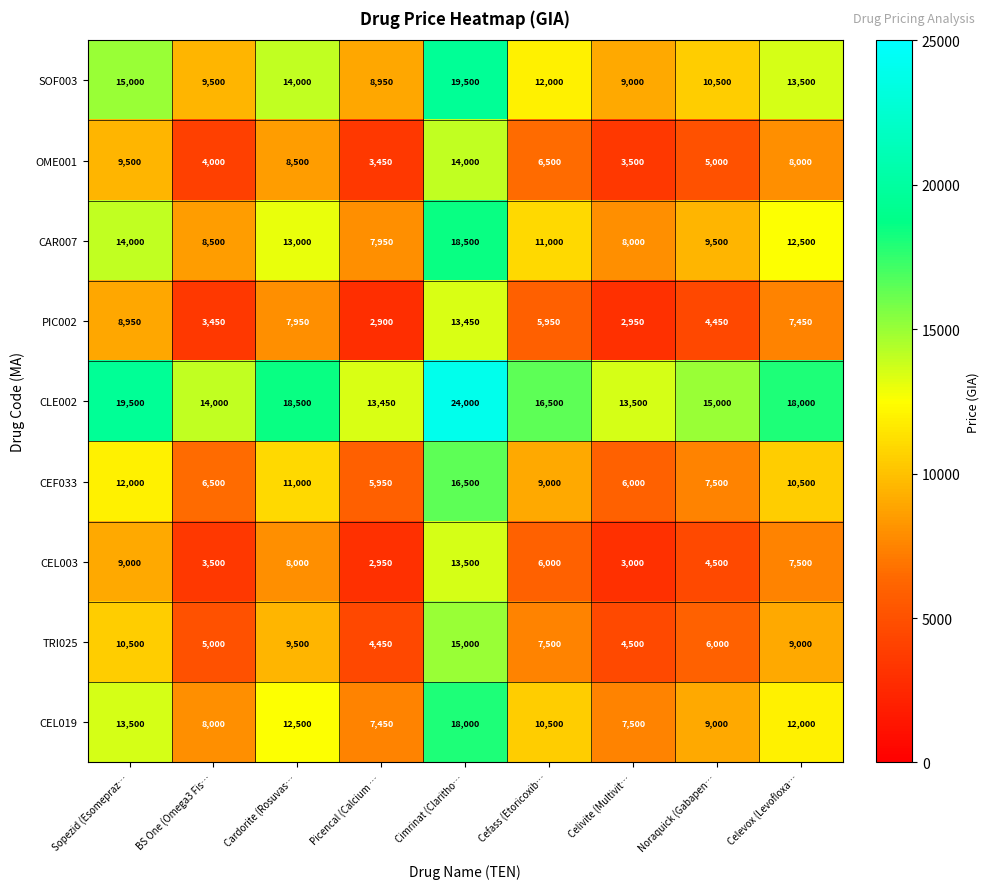

Is it true that CLE002 equals 13924 at Cimrinat (Claritho…?

False